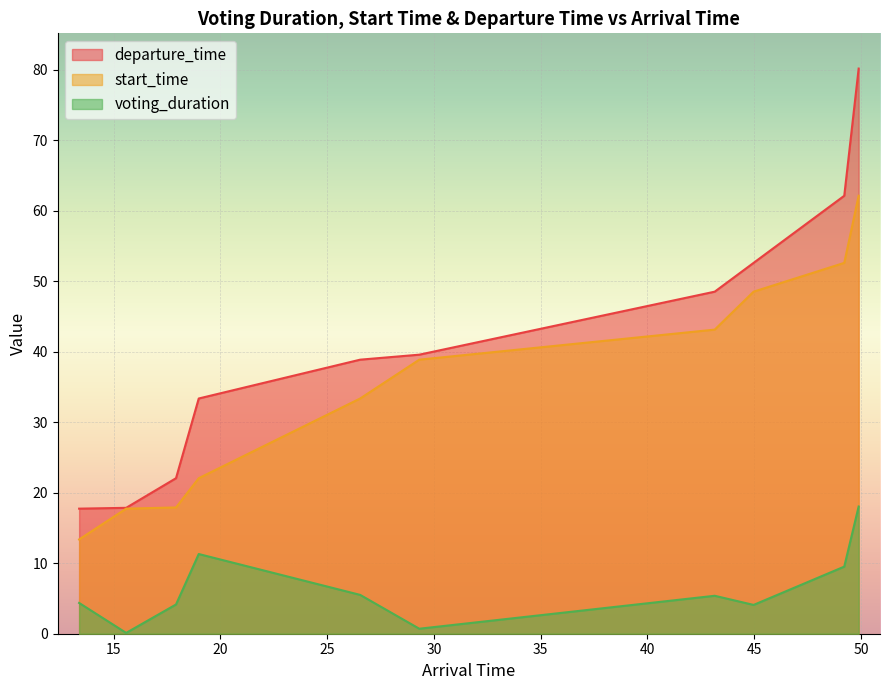

Which series has the largest total across all categories?

departure_time